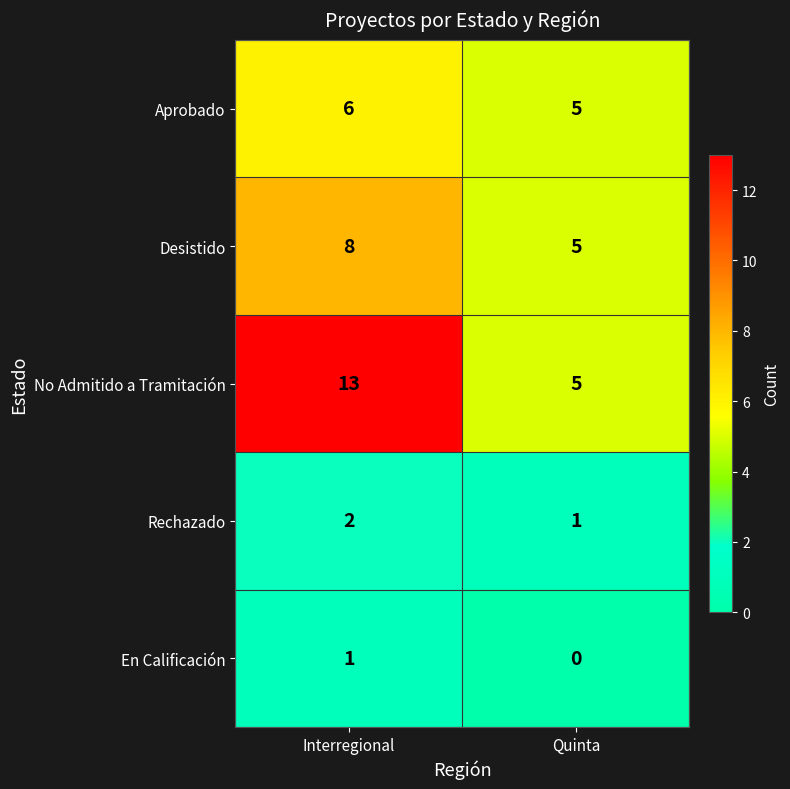

Where is Aprobado nearest to the value 5?

Quinta